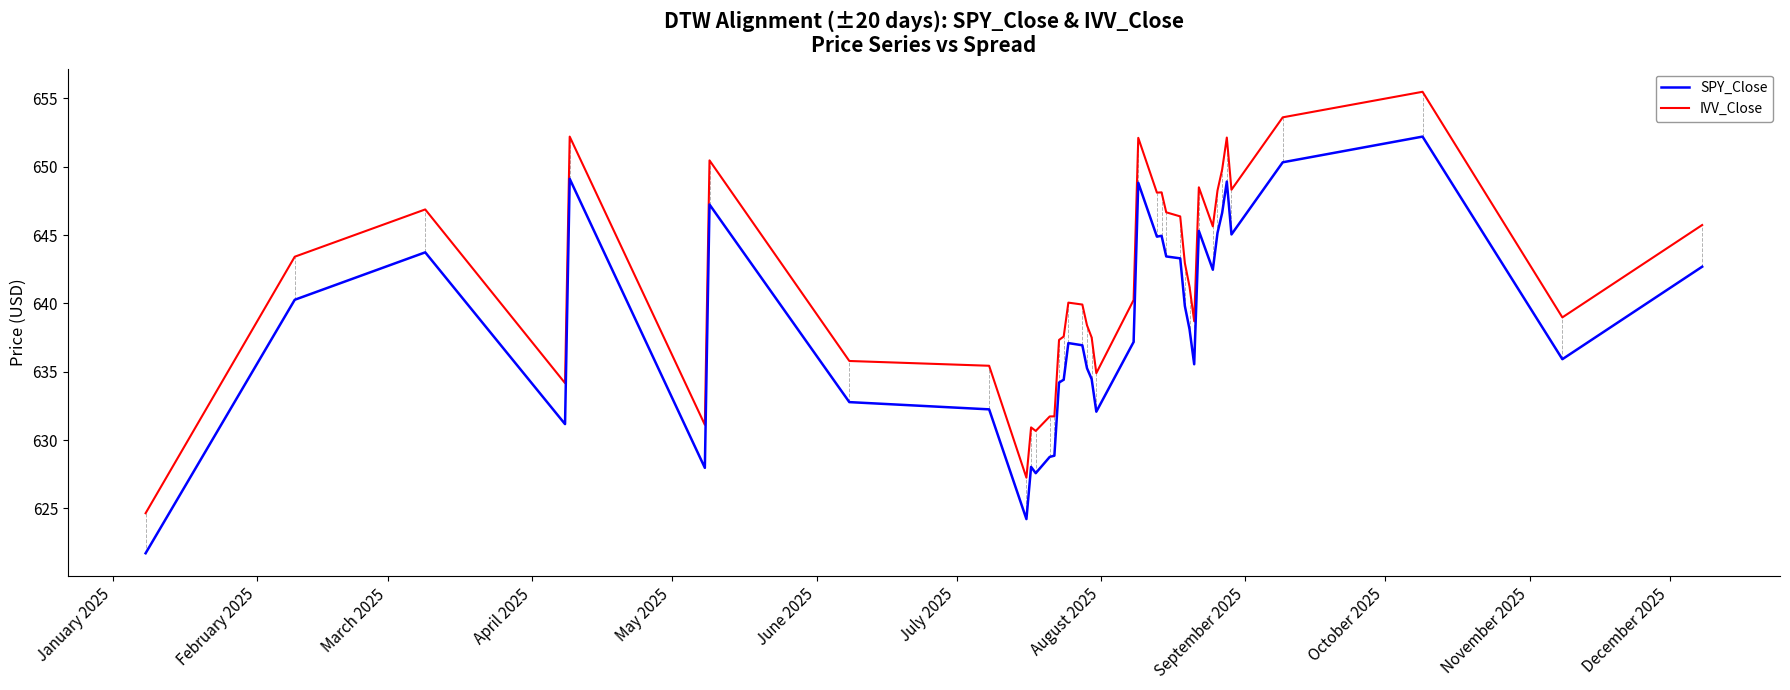

What are all the series names shown in the legend?

SPY_Close, IVV_Close